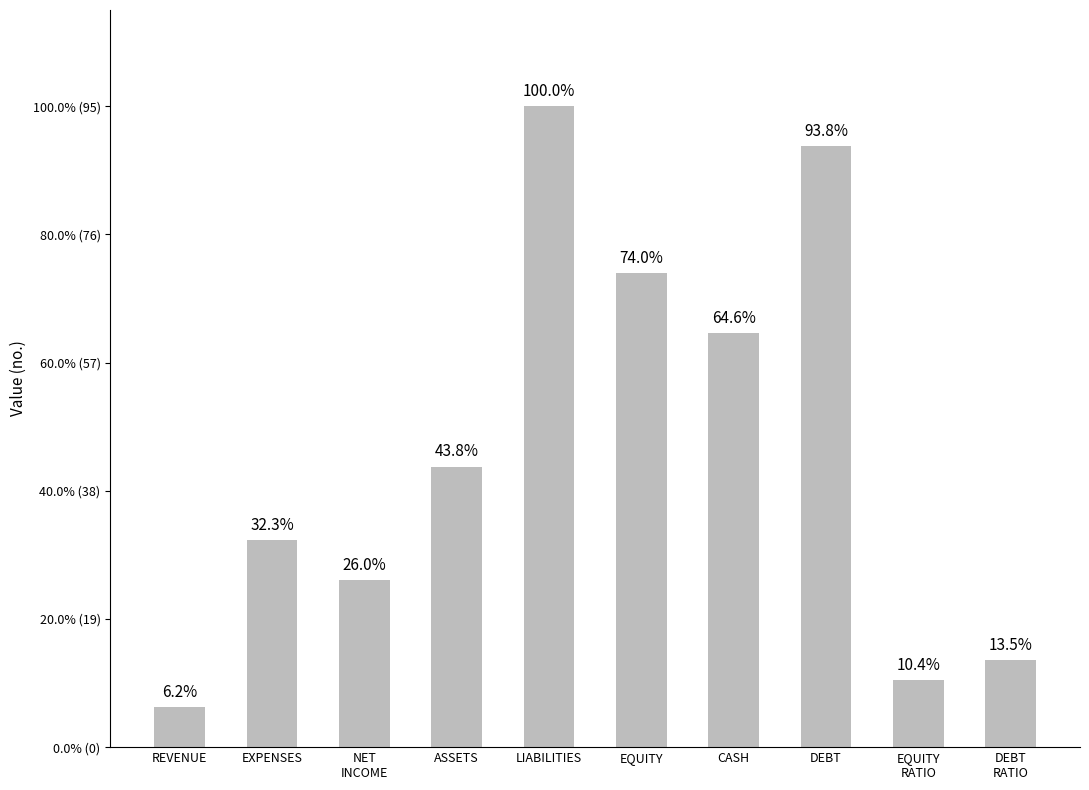

What is the label of the 5th bar from the right?

EQUITY